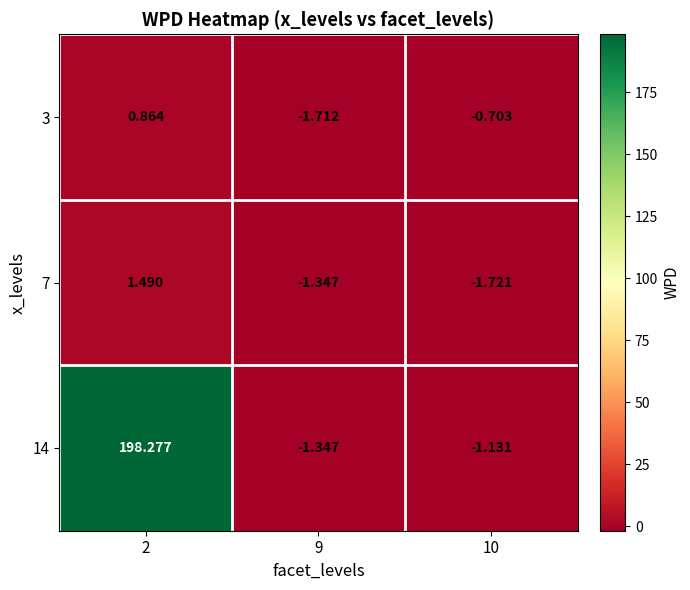

At which category does the chart reach its minimum across all series?

10